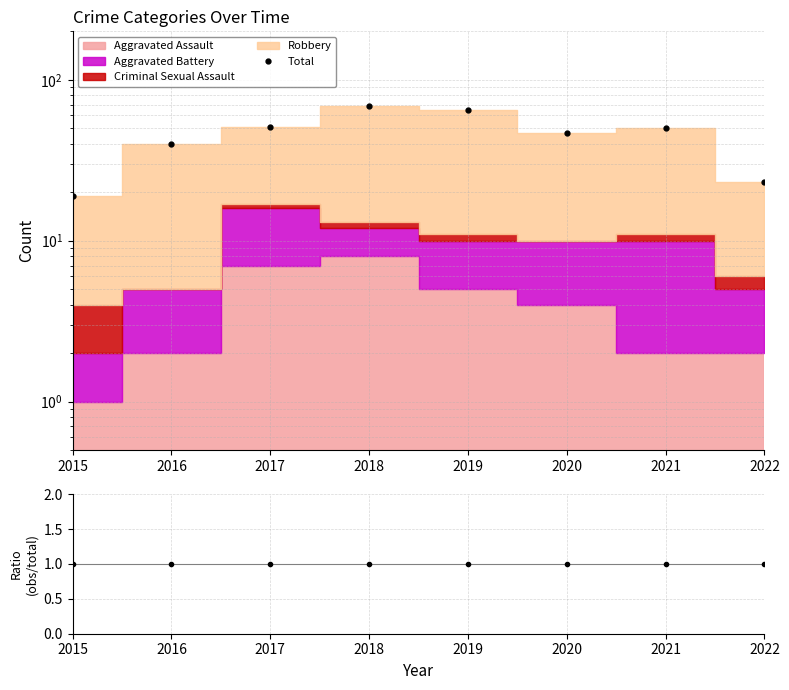

At which category is the sum across all series the highest?

2018